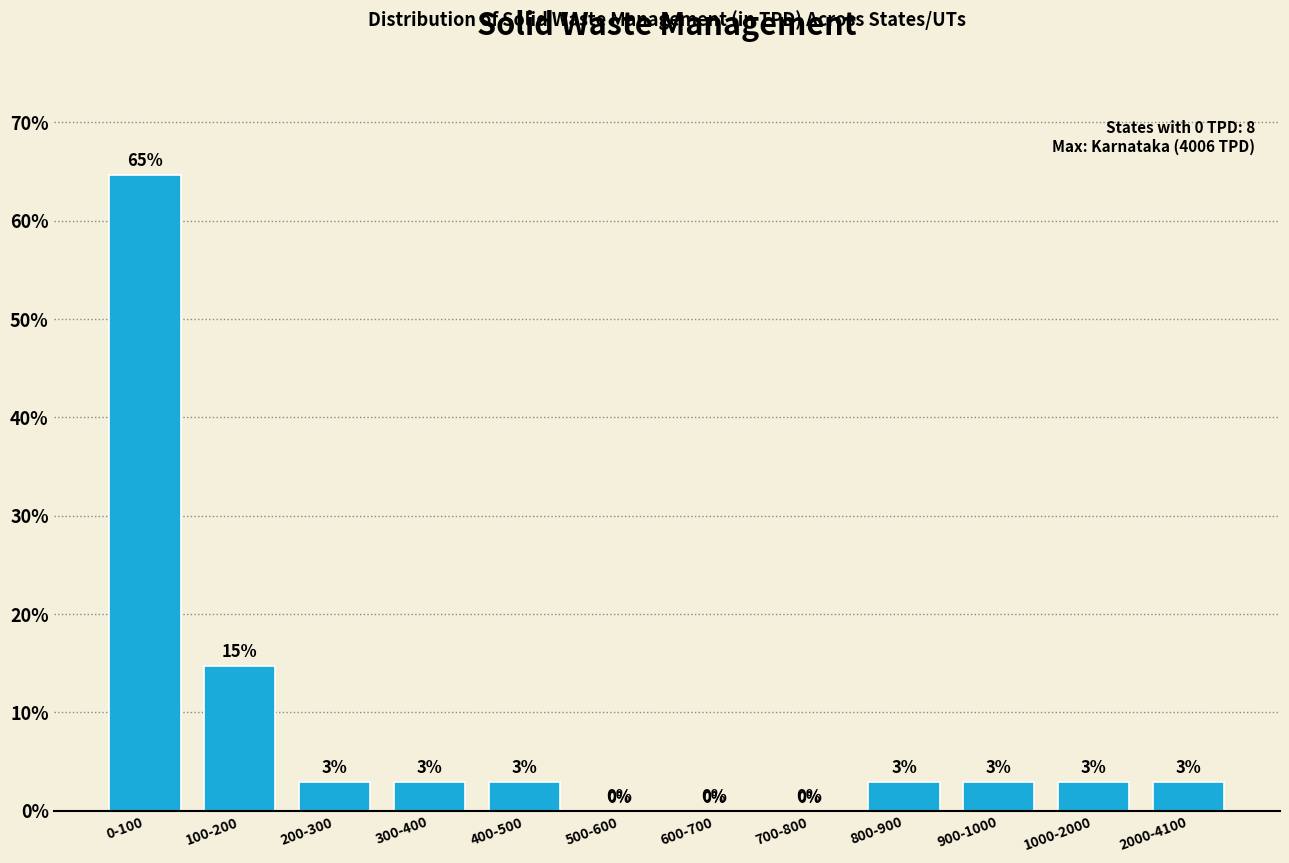

Are the bars horizontal?

No